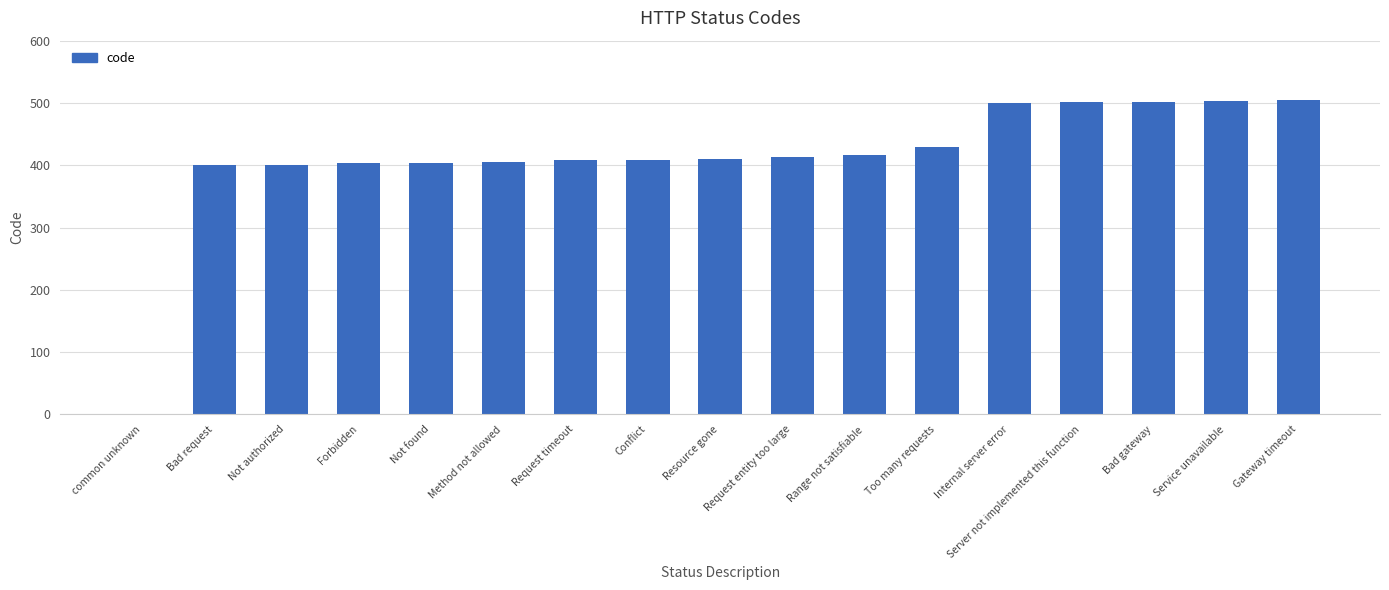

What is the maximum value shown in the chart?

504